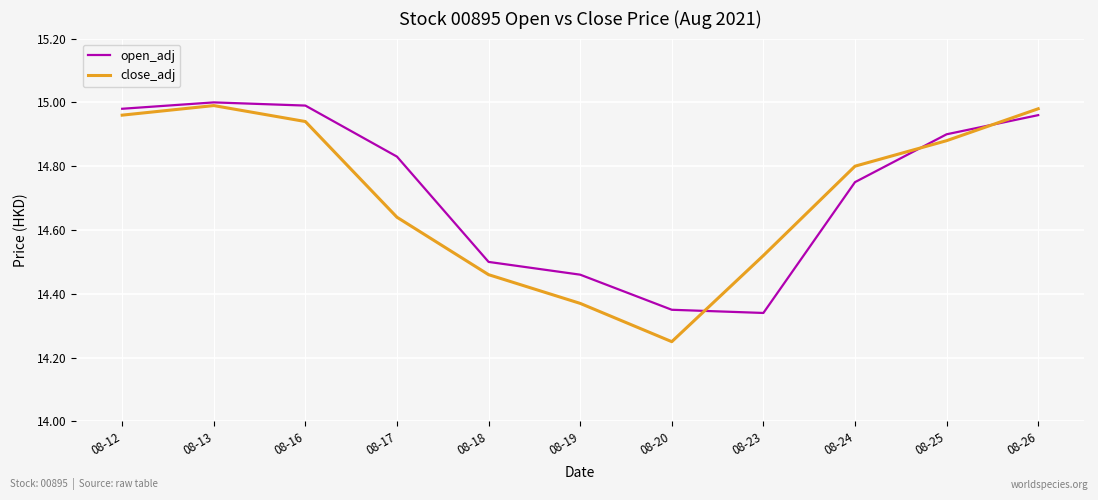

List the series in order of their peak value, highest first.

open_adj, close_adj